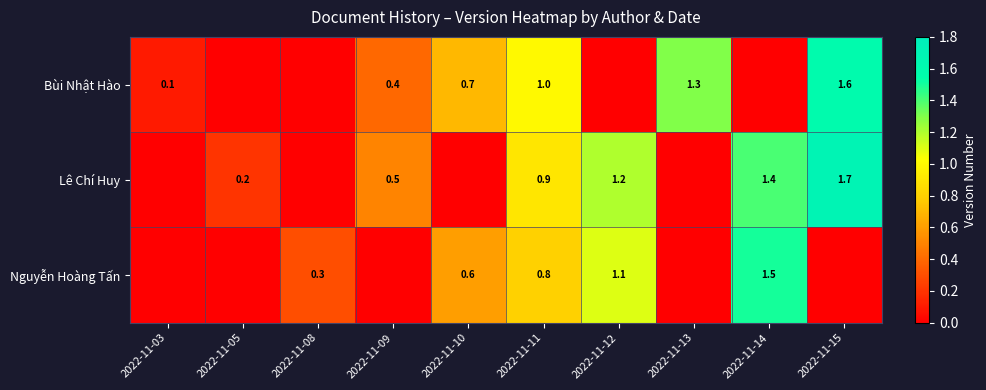

Is it true that Bùi Nhật Hào equals 1.3 at 2022-11-13?

True